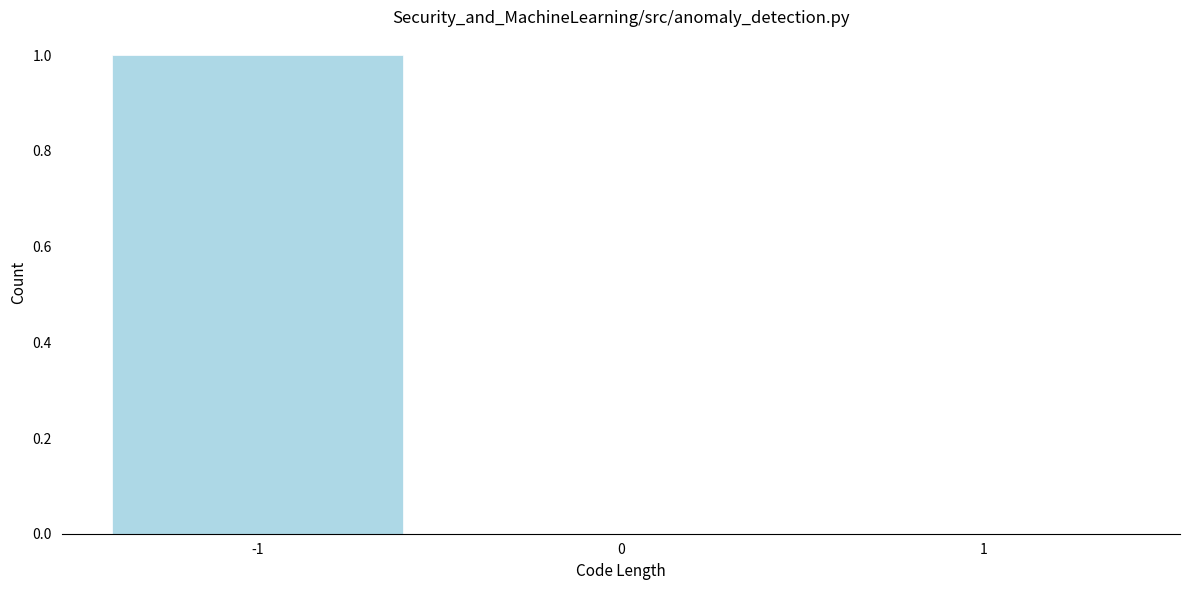

Reading left to right, transcribe this chart: for each bar, give the range it covers on the x-axis and its height. The values are not printed on the chart, so give them approximately, as read against the axis.

-1.5 to -0.5: 1
-0.5 to 0.5: 0
0.5 to 1.5: 0